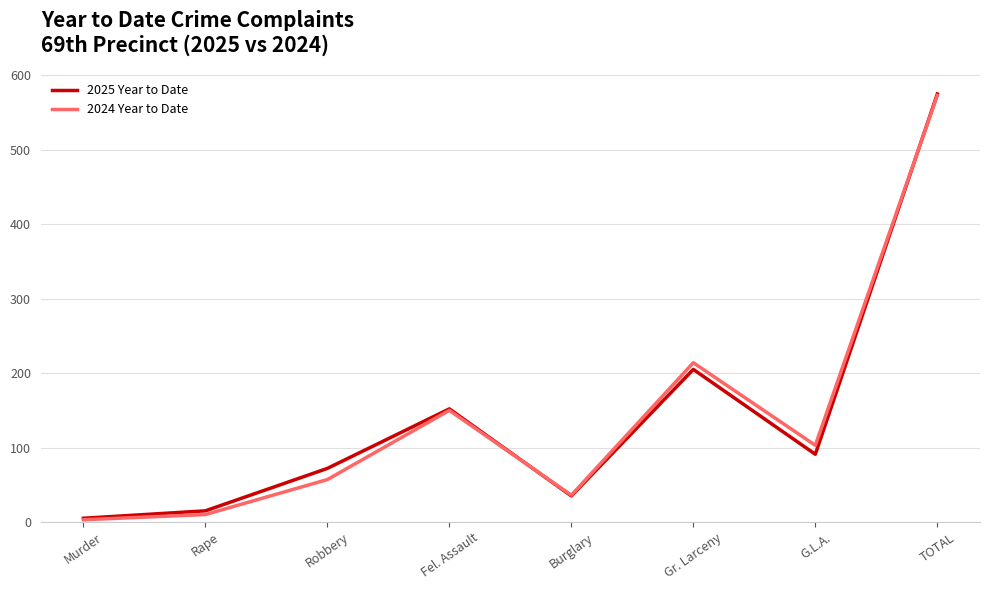

In 2024 Year to Date, how many points are lower than both neighbors (excluding endpoints)?

2